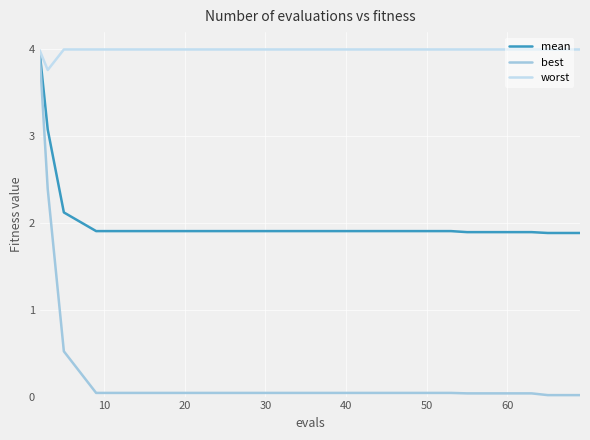

Does the chart have visible grid lines?

Yes